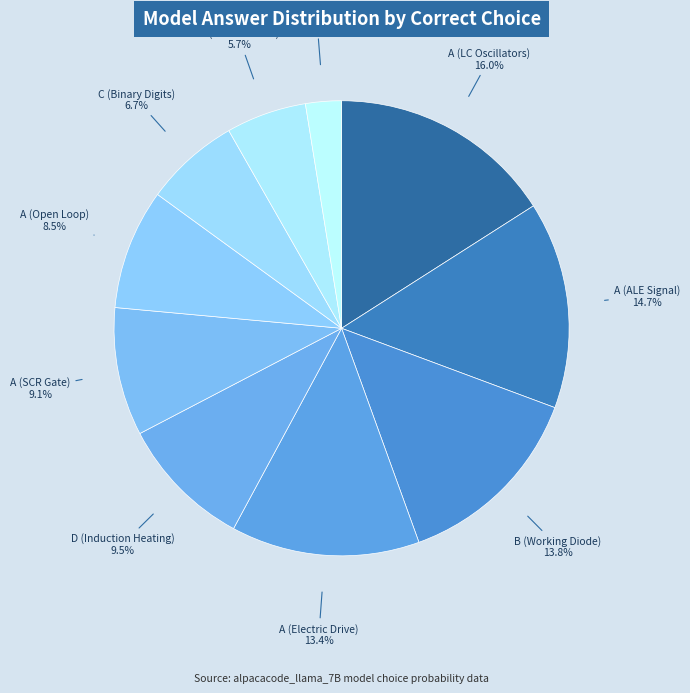

Is there a majority slice in this chart?

No